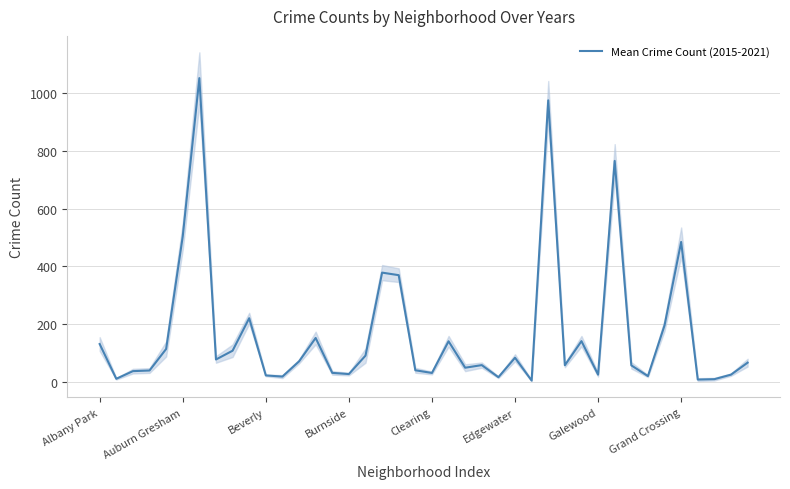

What is the maximum value for Mean Crime Count (2015-2021)?

1051.5